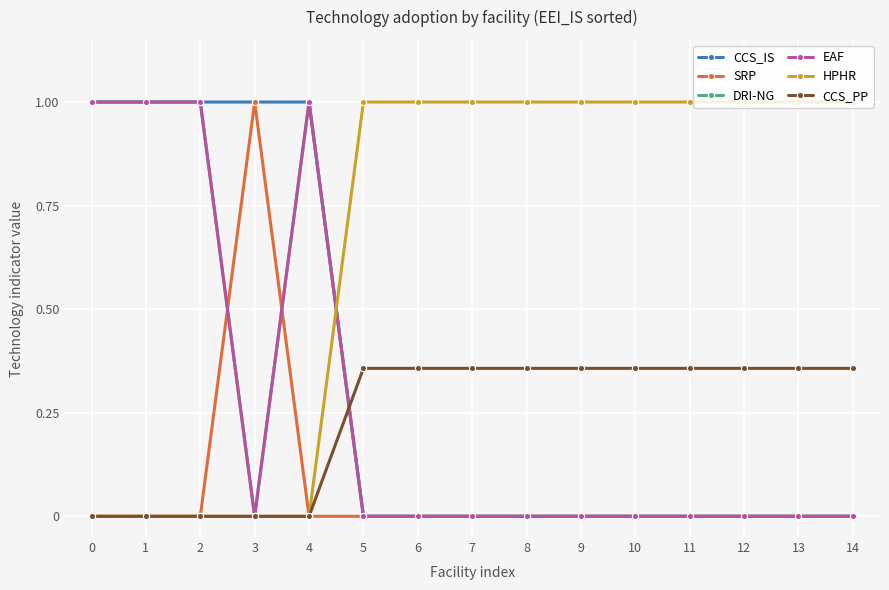

Rank the series by their maximum value, from highest to lowest.

CCS_IS, SRP, DRI-NG, EAF, HPHR, CCS_PP